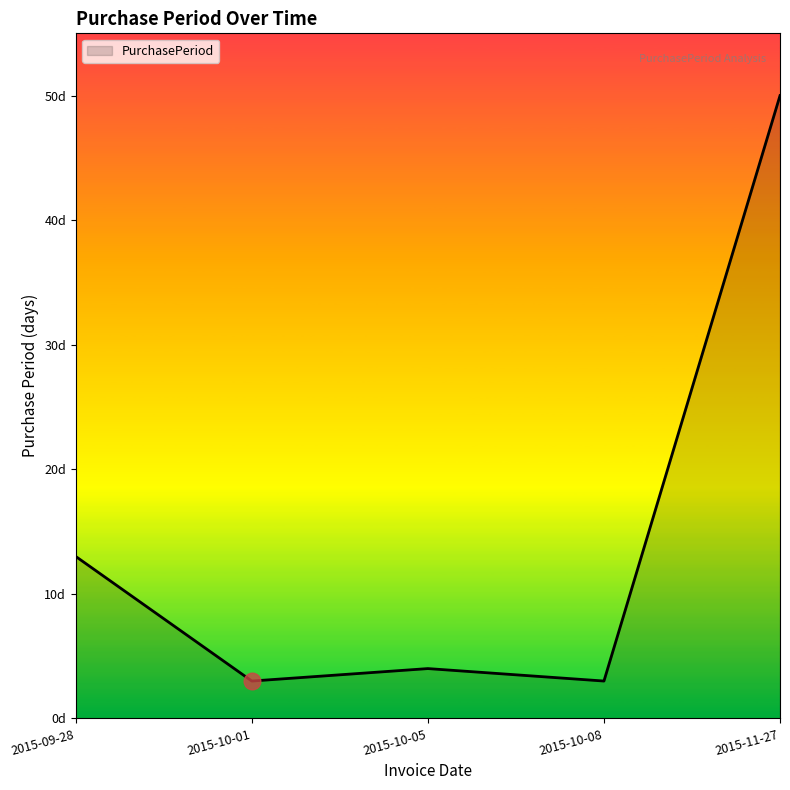

What is the value of the 3rd point from the left?

4